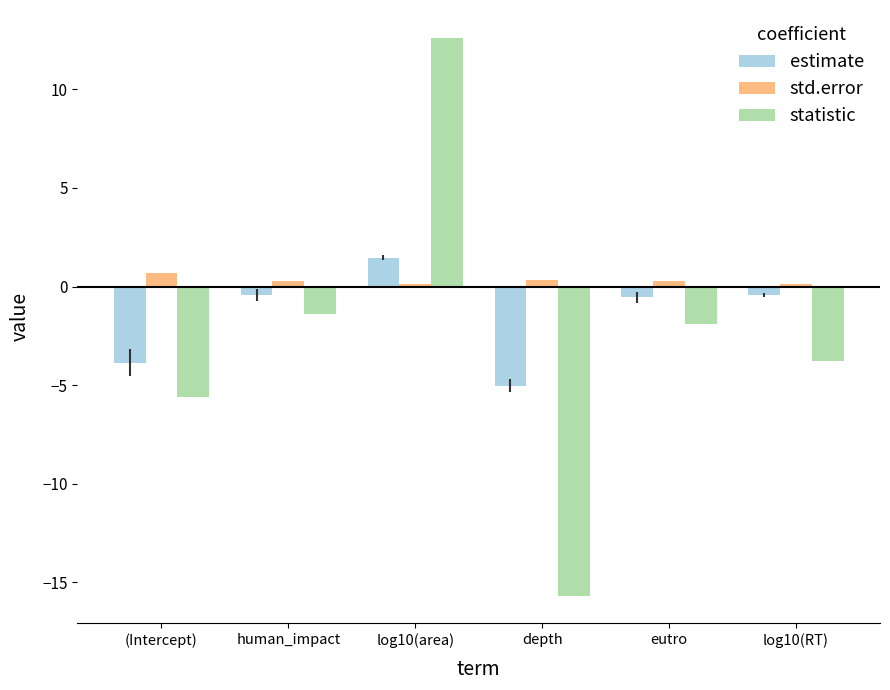

Does the chart contain stacked bars?

No